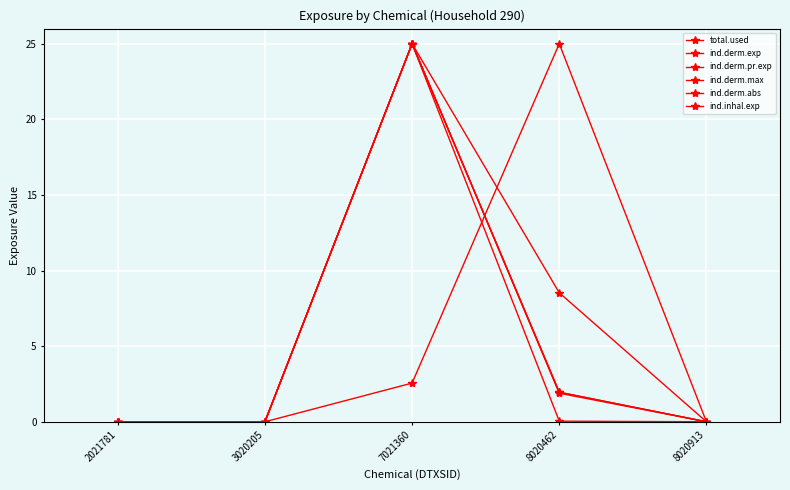

True or false: total.used has more than 0 points higher than both neighbors.

True